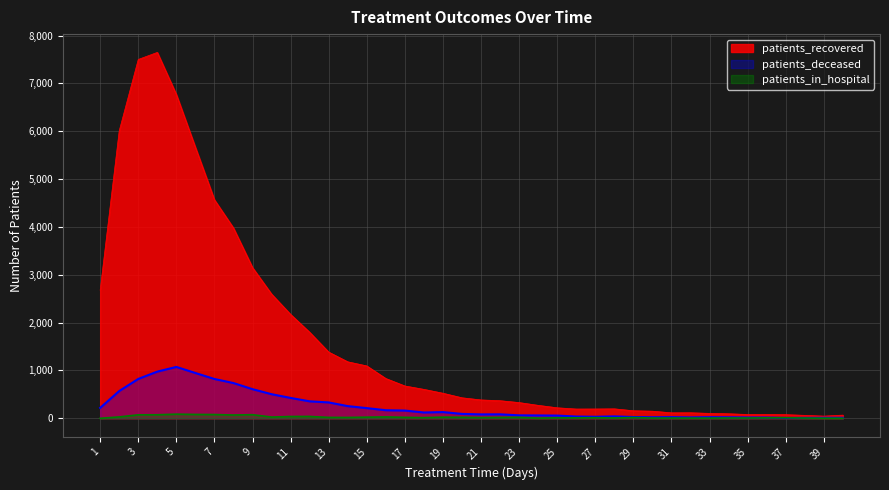

Reading right to left, what are all the values shown in this chart?

patients_recovered: 40=67	39=46	38=62	37=76	36=80	35=80	34=95	33=103	32=116	31=115	30=149	29=158	28=198	27=195	26=194	25=220	24=271	23=329	22=368	21=384	20=429	19=524	18=605	17=676	16=832	15=1095	14=1181	13=1384	12=1798	11=2171	10=2596	9=3150	8=3977	7=4567	6=5663	5=6767	4=7647	3=7500	2=6008	1=2676
patients_deceased: 40=11	39=11	38=9	37=8	36=16	35=17	34=21	33=23	32=19	31=24	30=22	29=27	28=40	27=32	26=37	25=57	24=60	23=62	22=83	21=82	20=92	19=130	18=122	17=162	16=169	15=213	14=255	13=332	12=355	11=426	10=504	9=609	8=737	7=822	6=947	5=1074	4=976	3=823	2=570	1=218
patients_in_hospital: 40=2	39=3	38=5	37=12	36=10	35=7	34=7	33=5	32=5	31=6	30=6	29=16	28=8	27=13	26=10	25=11	24=4	23=20	22=18	21=15	20=21	19=24	18=14	17=20	16=29	15=24	14=18	13=19	12=39	11=38	10=26	9=76	8=69	7=79	6=81	5=87	4=74	3=73	2=29	1=0